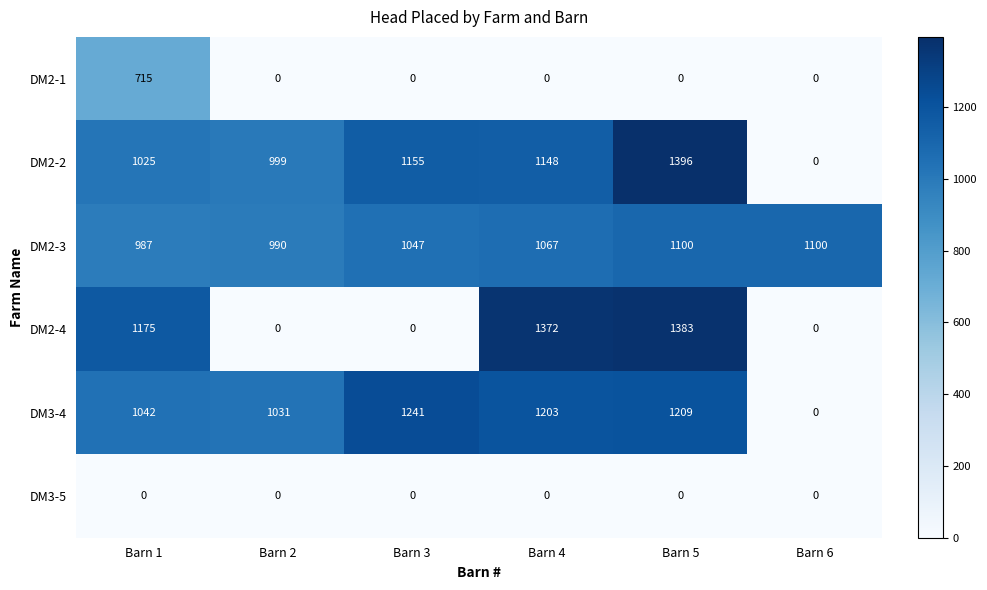

At which category is the sum across all series the highest?

Barn 5